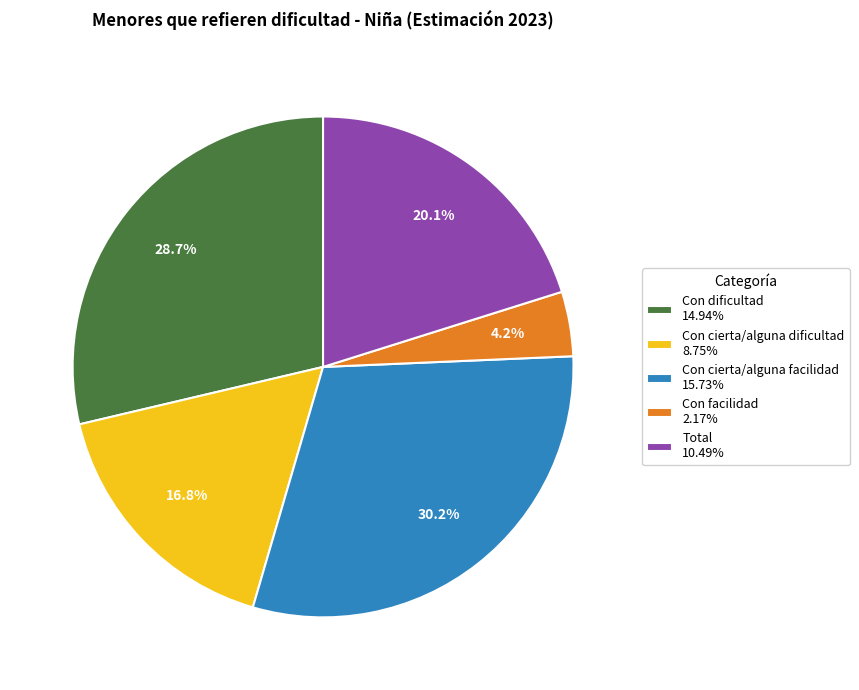

Is the sum of Con cierta/alguna facilidad and Con dificultad greater than half?

Yes